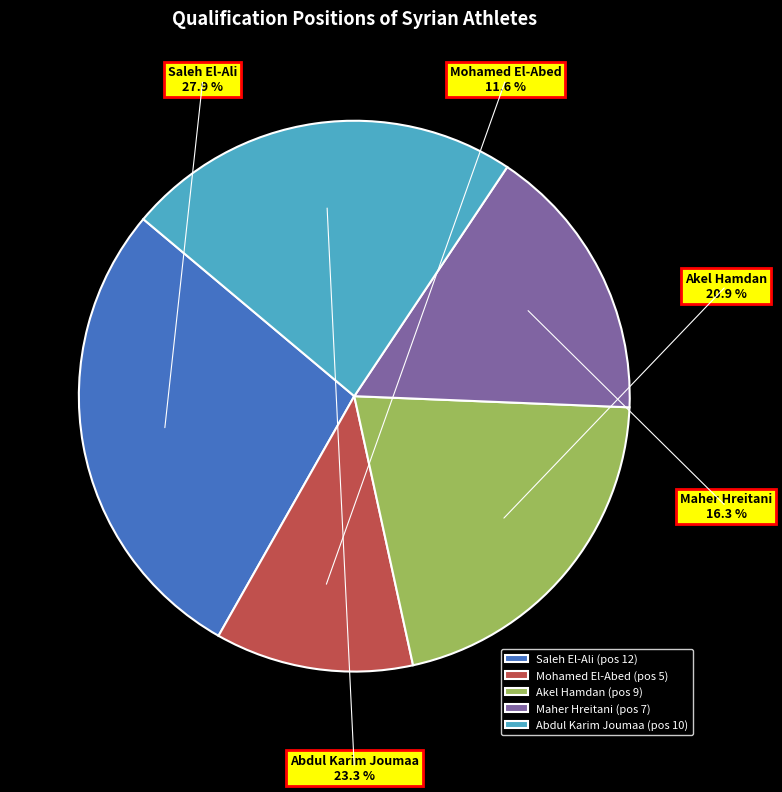

To the nearest percent, what portion does Maher Hreitani represent?

16%